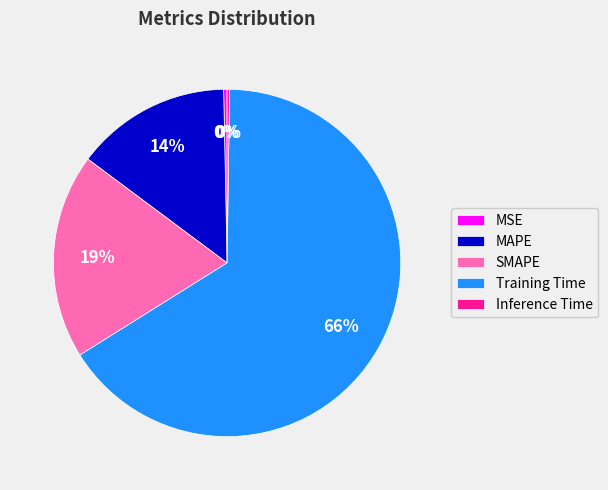

To the nearest percent, what is the average slice percentage?

20%